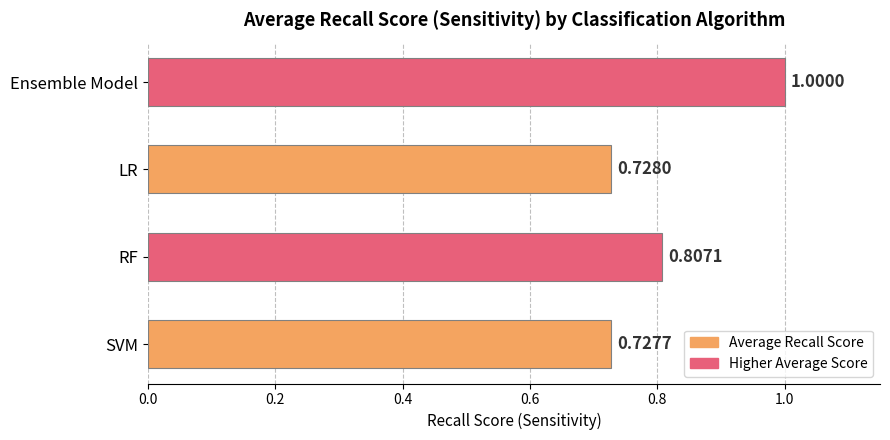

Which category has the lowest value across all series?

SVM